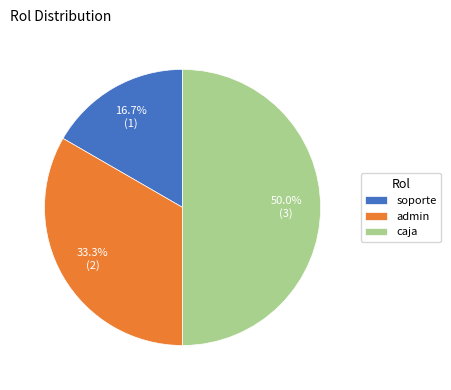

To the nearest percent, what percentage of the pie is admin?

33%